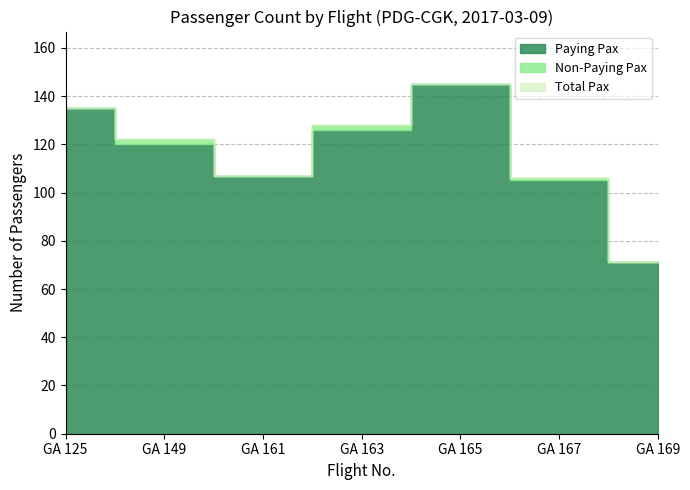

Which series has the widest spread of values?

Paying Pax